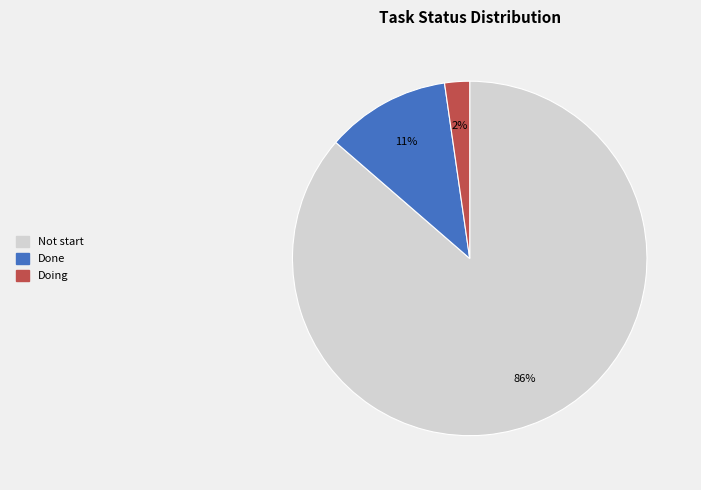

Which category has the smallest portion of the pie?

Doing